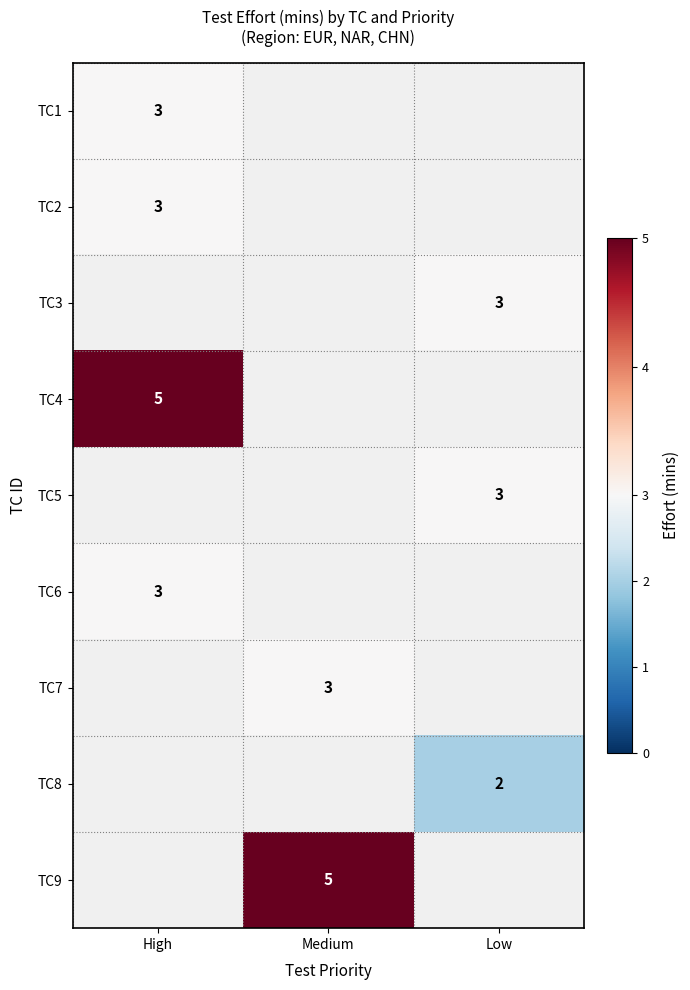

True or false: TC7 has a value of 1 at Medium.

False